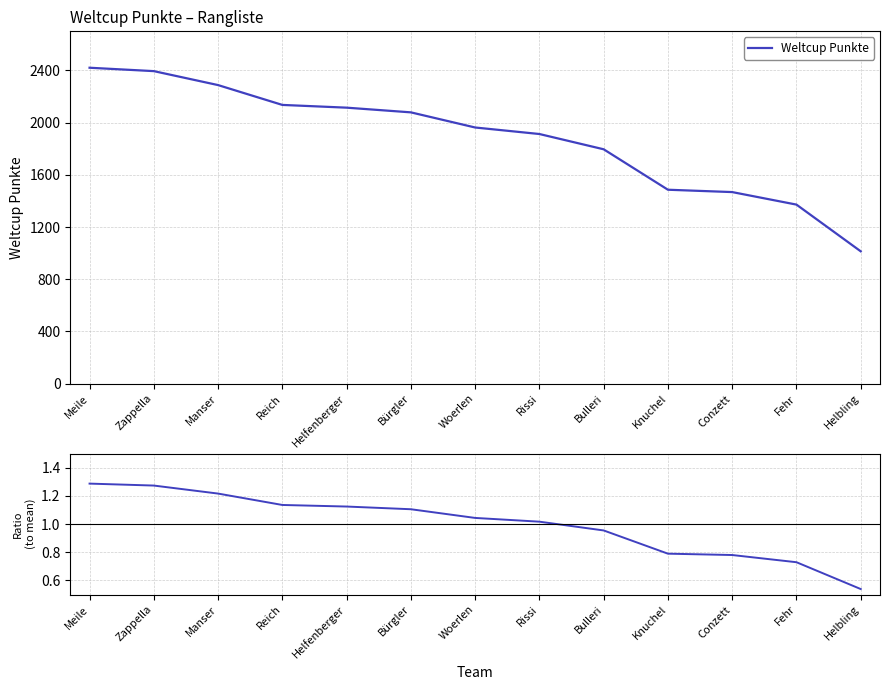

What is the greatest value displayed?

1.3